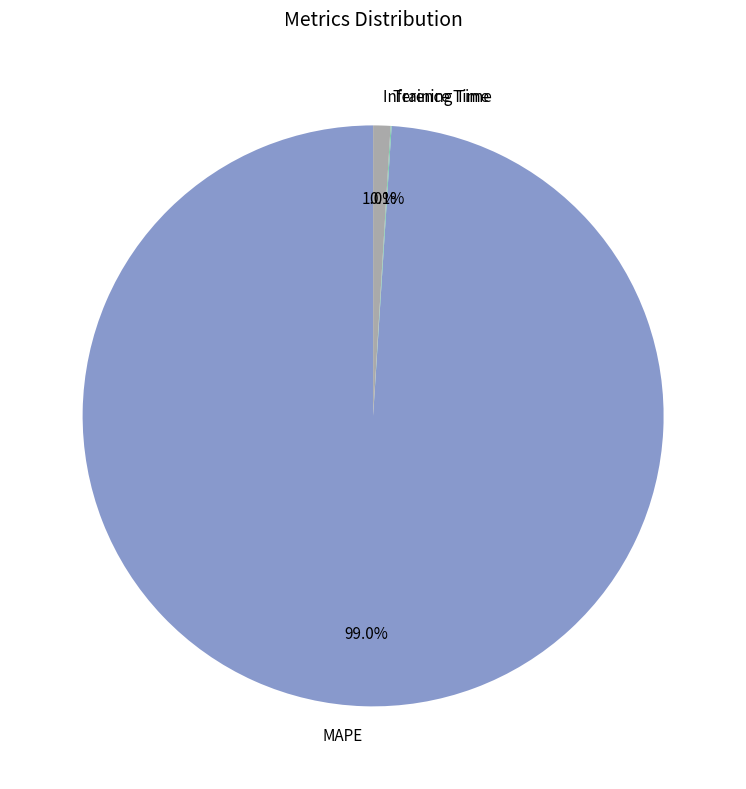

What is the largest slice in the pie chart?

MAPE